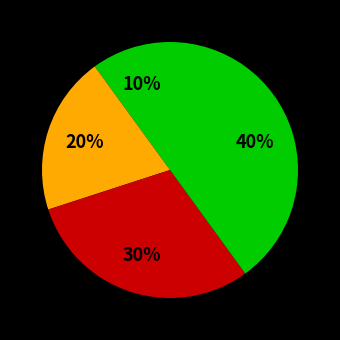

How many slices are in this pie chart?

4